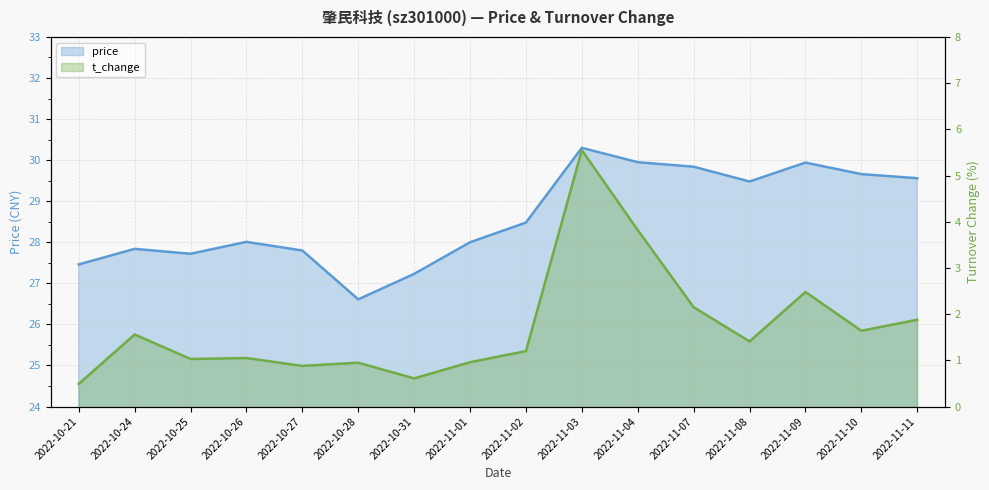

Which series has the widest spread of values?

t_change